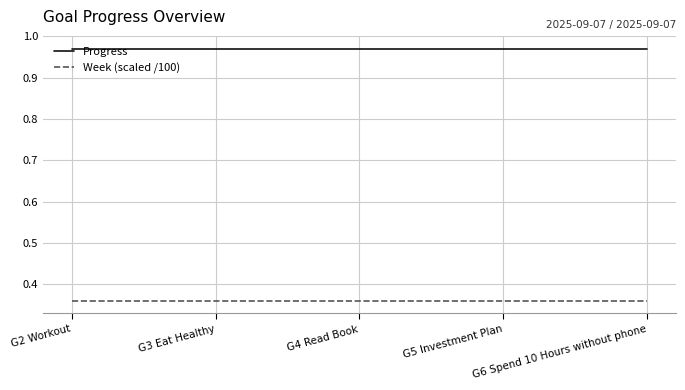

What is the total value across all series at G2 Workout?

1.3